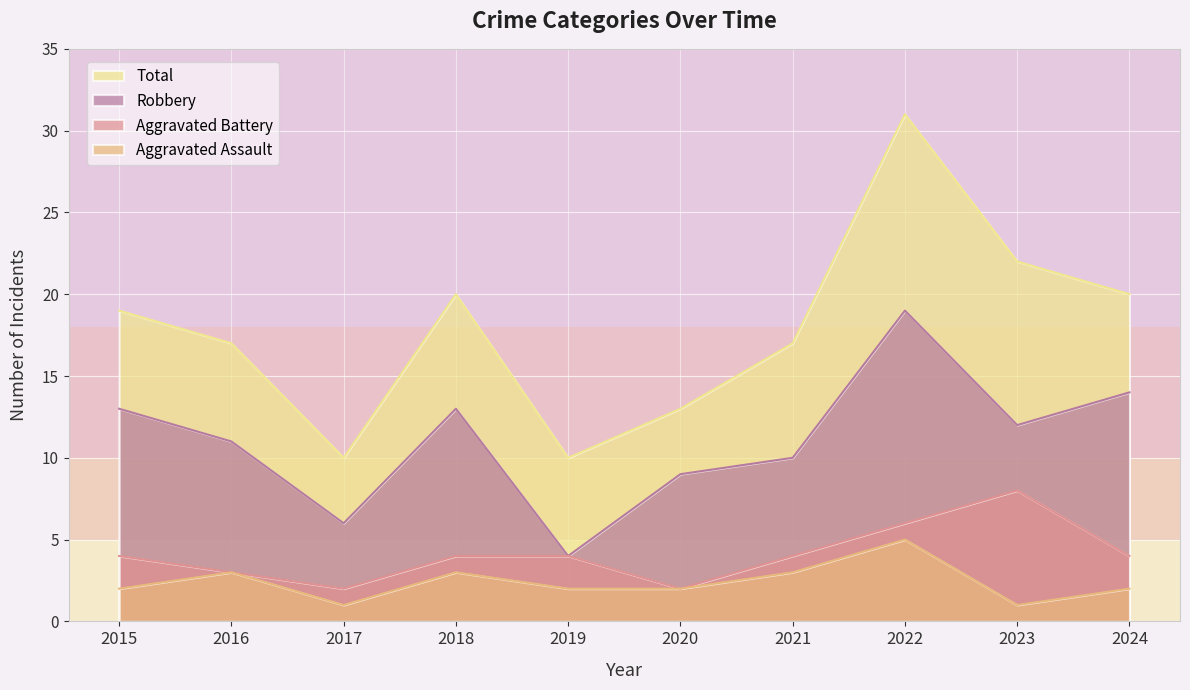

How many distinct data groups are displayed?

4